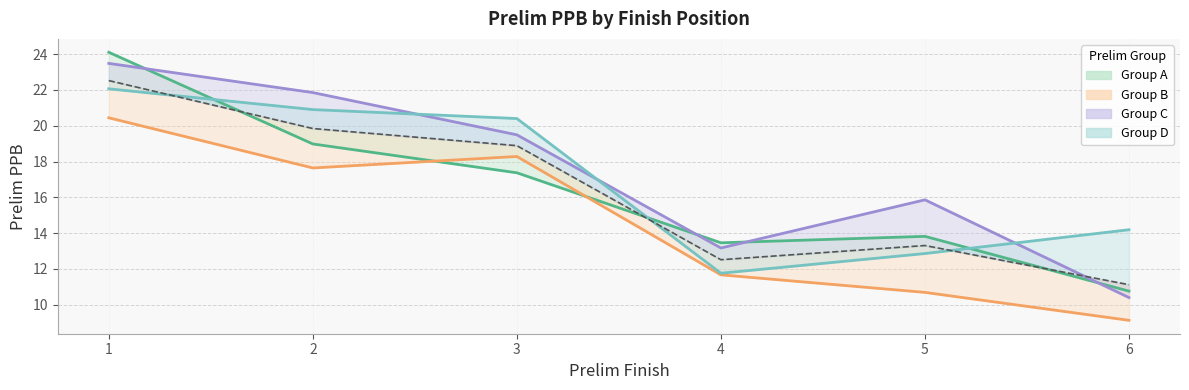

Which series has the largest range (max minus min)?

Group A